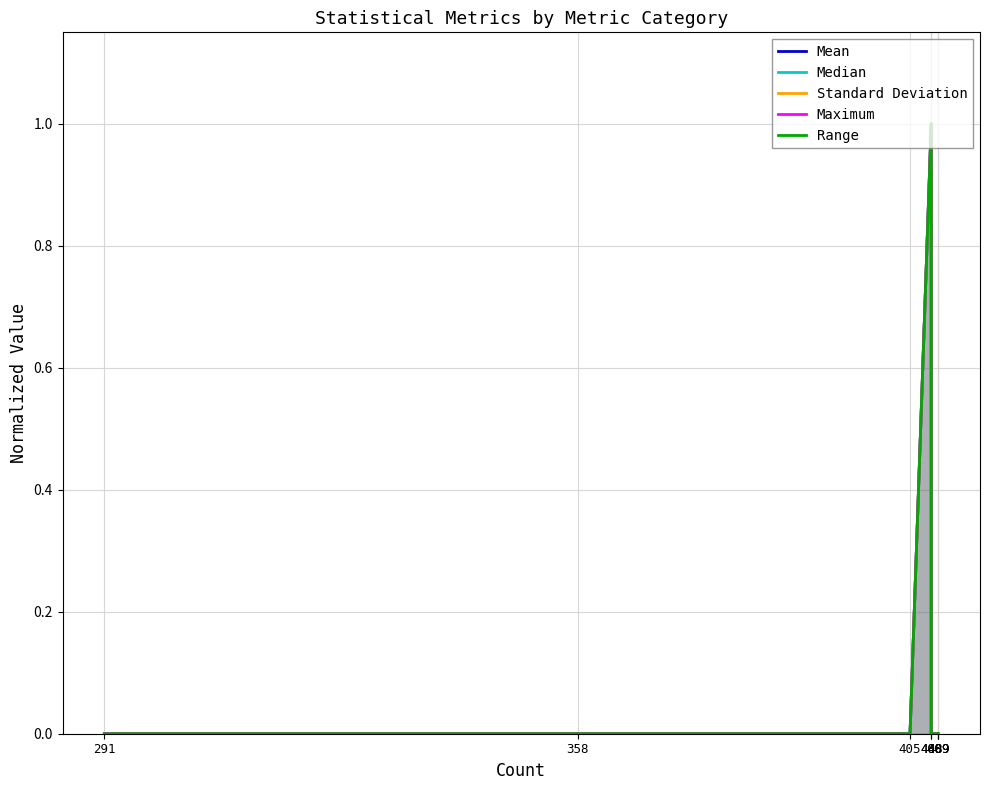

What is the sum of all Range values?

1.0